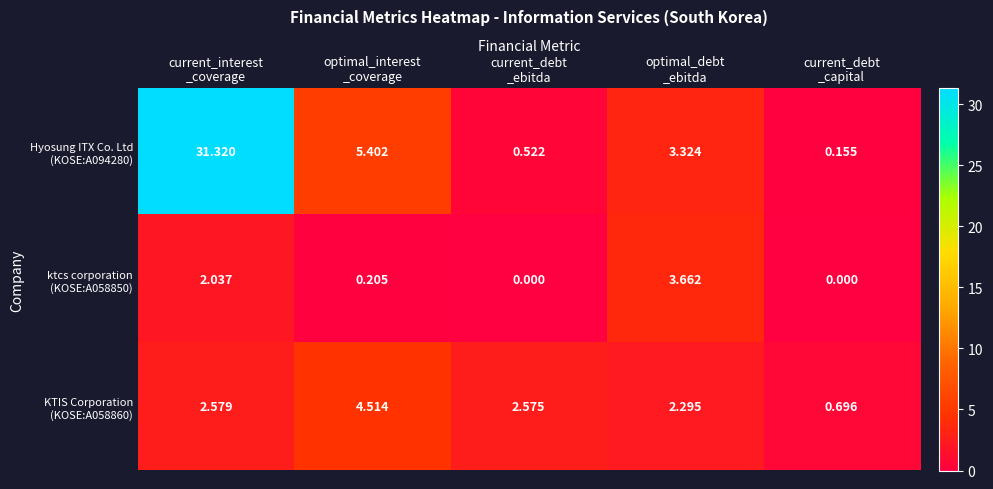

Count the number of data series in this chart.

3